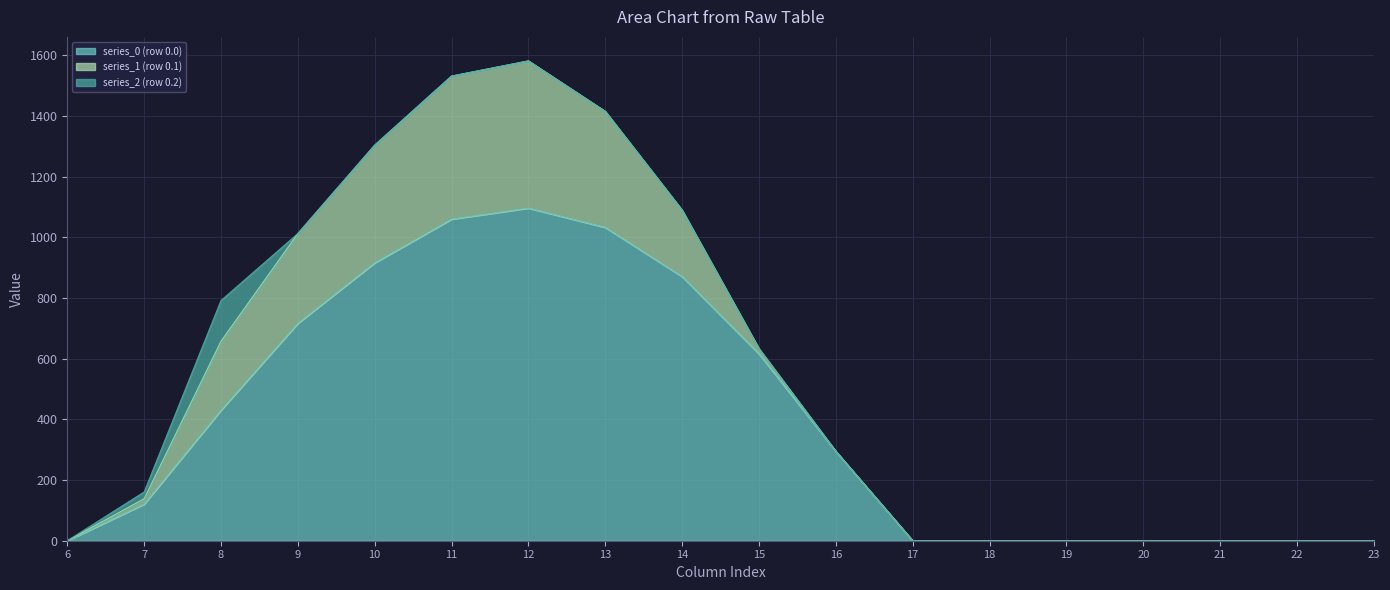

True or false: series_0 (row 0.0) and series_1 (row 0.1) intersect in this chart.

False